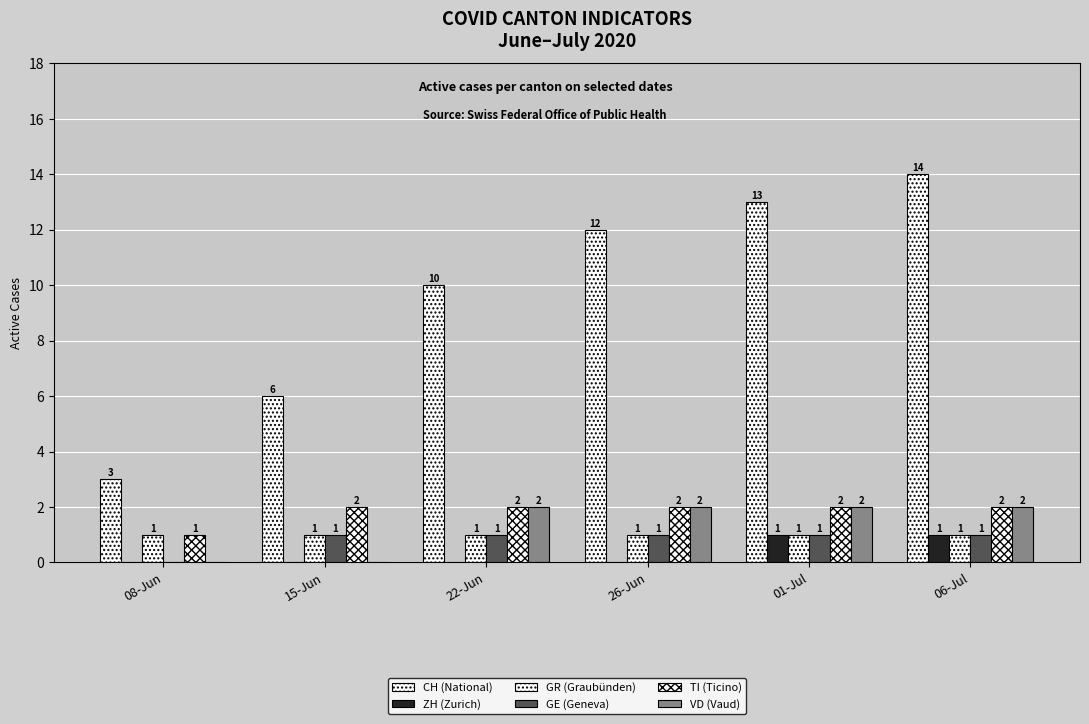

What is the spread (max minus min) of values at 26-Jun?

12